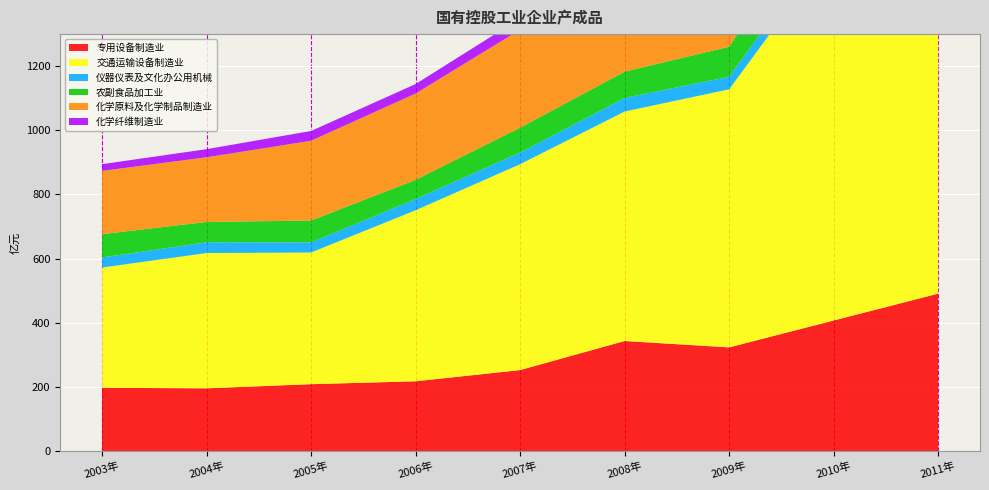

Reading left to right, extract all data points from this chart.

专用设备制造业: 2003年=197.0	2004年=195.4	2005年=208.3	2006年=217.3	2007年=252.3	2008年=342.9	2009年=323.0	2010年=406.9	2011年=490.7
交通运输设备制造业: 2003年=375.0	2004年=421.9	2005年=410.6	2006年=533.3	2007年=642.0	2008年=715.6	2009年=804.9	2010年=1164.3	2011年=1112.0
仪器仪表及文化办公用机械: 2003年=31.4	2004年=33.3	2005年=31.6	2006年=35.2	2007年=36.3	2008年=42.3	2009年=39.1	2010年=44.0	2011年=48.6
农副食品加工业: 2003年=72.8	2004年=63.6	2005年=68.1	2006年=59.8	2007年=77.6	2008年=82.1	2009年=93.7	2010年=152.3	2011年=147.9
化学原料及化学制品制造业: 2003年=197.3	2004年=201.6	2005年=248.8	2006年=269.0	2007年=305.5	2008年=398.2	2009年=336.4	2010年=387.9	2011年=474.8
化学纤维制造业: 2003年=20.9	2004年=25.3	2005年=30.5	2006年=29.6	2007年=35.2	2008年=32.1	2009年=26.6	2010年=31.0	2011年=36.7